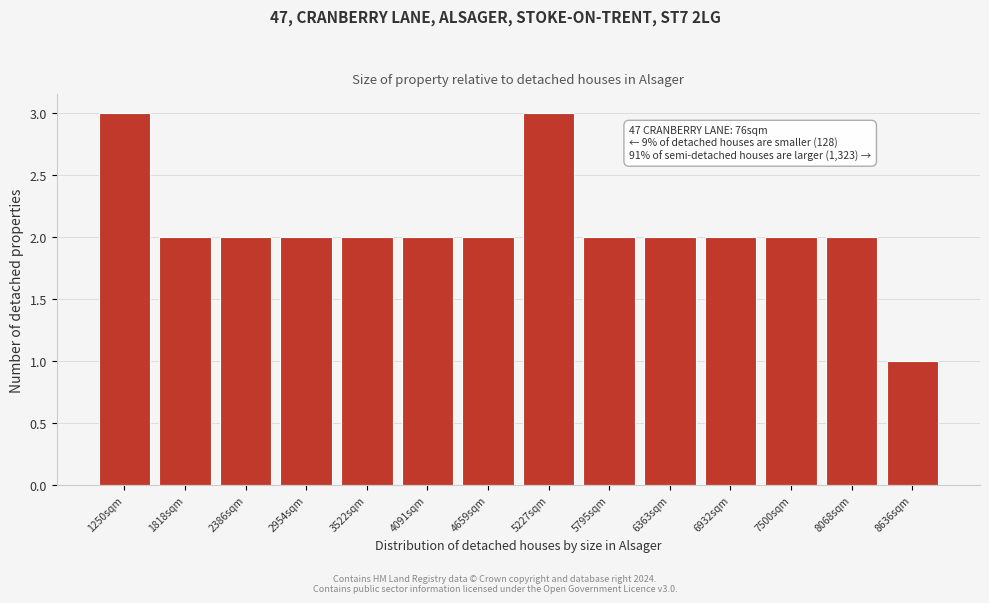

Reading right to left, transcribe all the data shown in this chart.

8636sqm=1	8068sqm=2	7500sqm=2	6932sqm=2	6363sqm=2	5795sqm=2	5227sqm=3	4659sqm=2	4091sqm=2	3522sqm=2	2954sqm=2	2386sqm=2	1818sqm=2	1250sqm=3